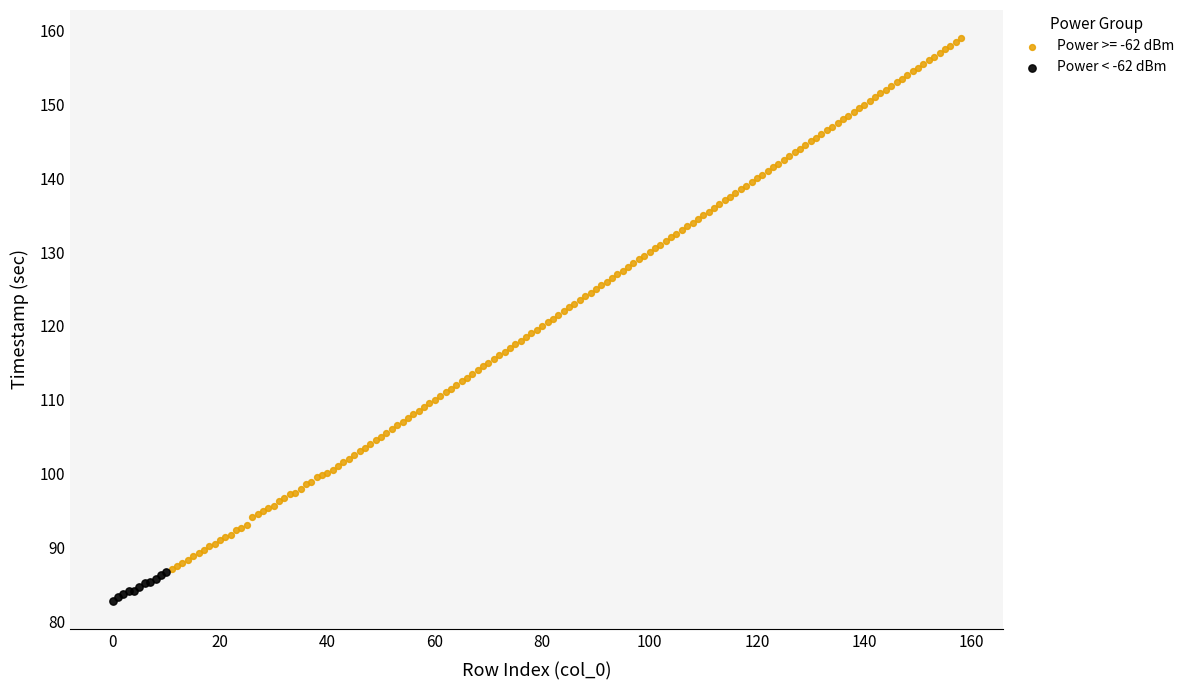

Which series reaches the maximum Y coordinate?

Power >= -62 dBm